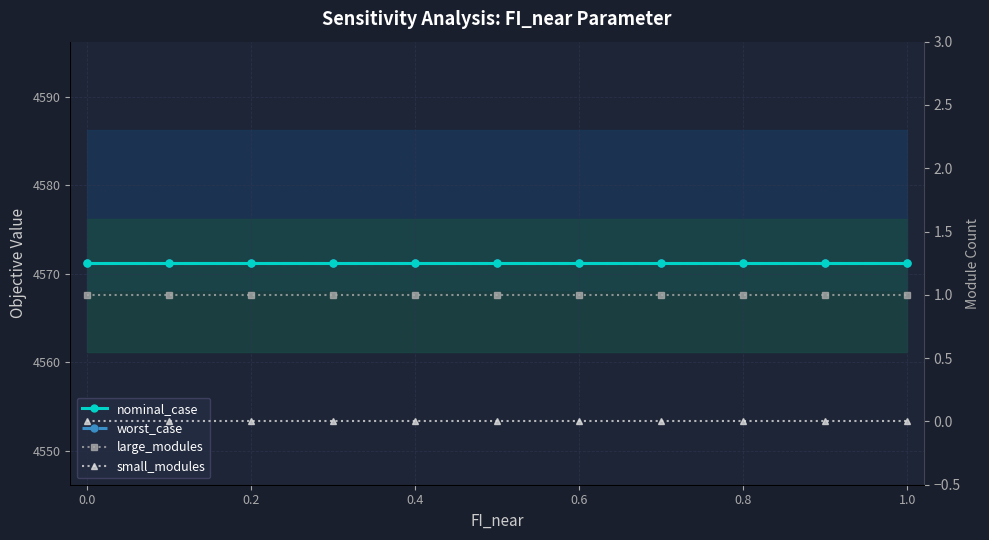

Does the chart have visible grid lines?

Yes